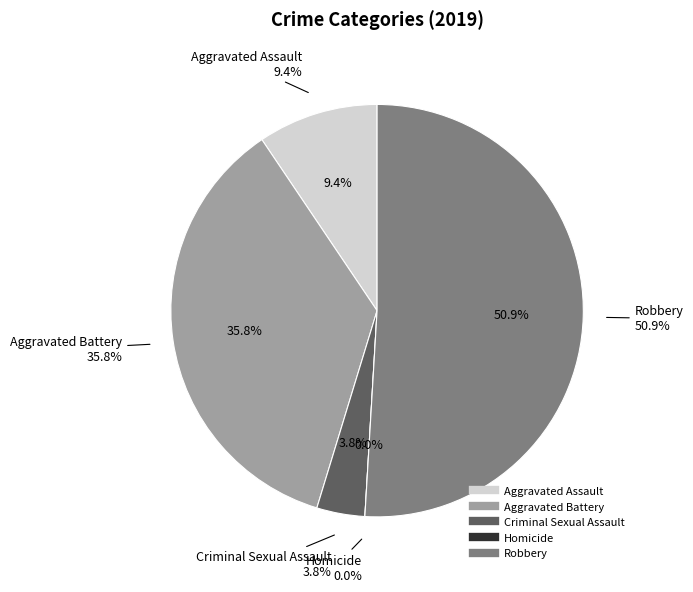

To the nearest percent, what is the difference between the largest and smallest slice percentages?

51%